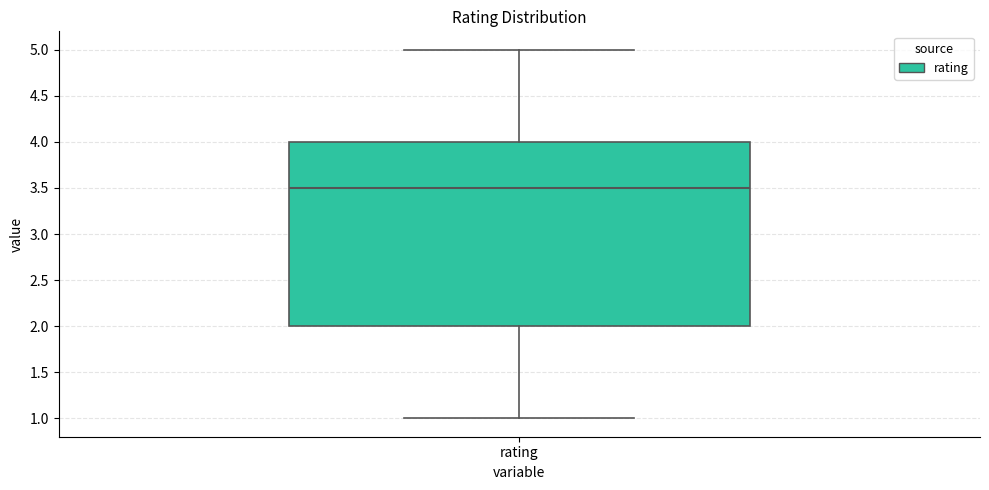

Read this box plot against the y-axis: the position of the median line, the range covered by the box, and the ends of both whiskers. The values are not printed on the chart, so give them approximately, as read against the axis.

median 3.5, box 2.0 to 4.0, whiskers 1.0 to 5.0